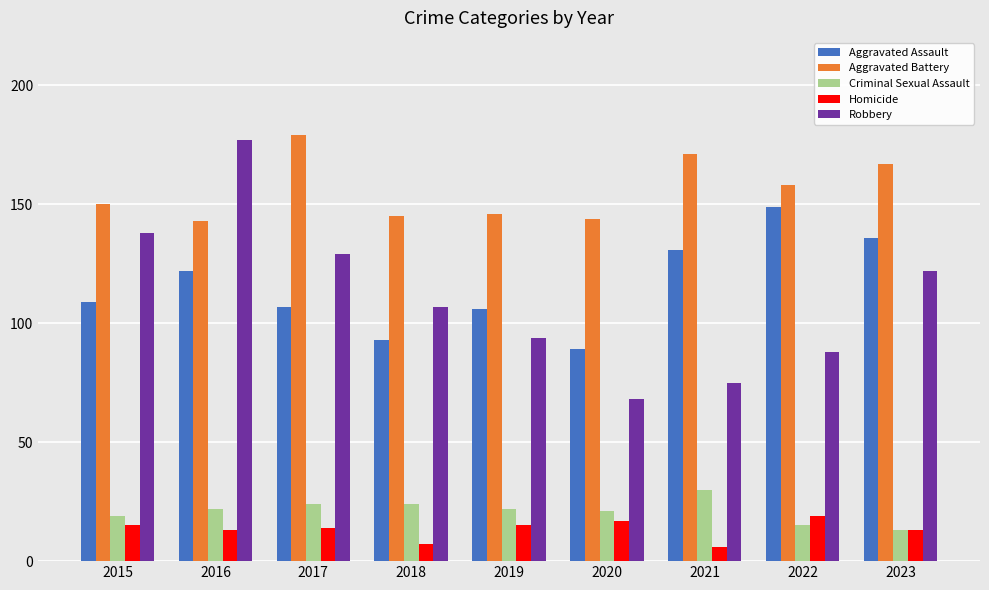

What is the highest value of the Criminal Sexual Assault series?

30